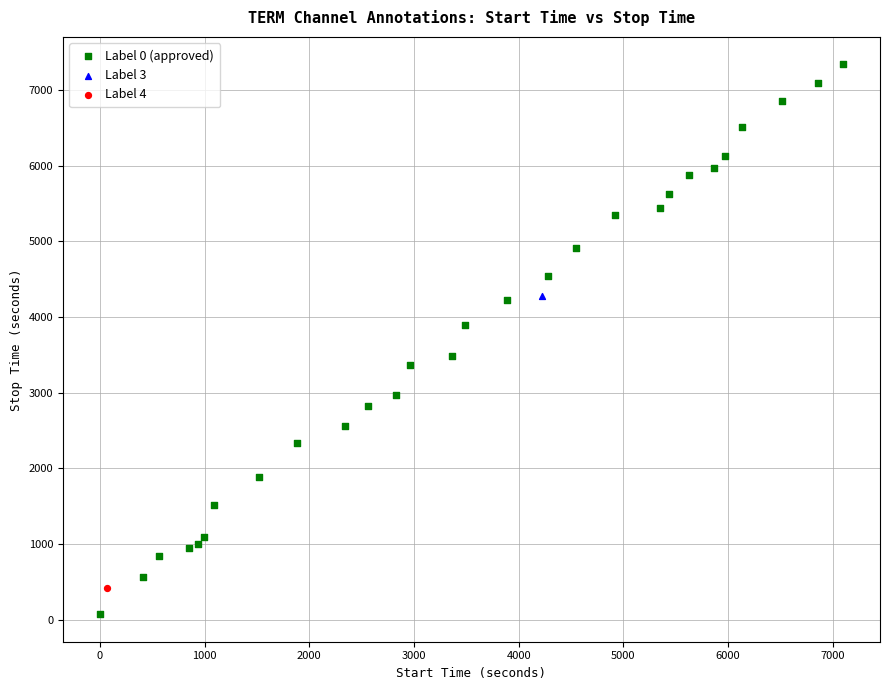

What are all the series names shown in the legend?

Label 0 (approved), Label 3, Label 4